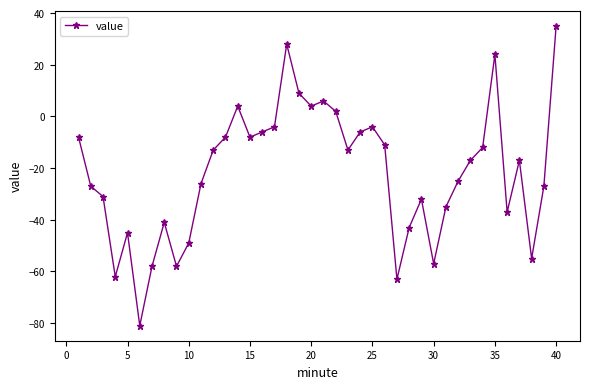

True or false: the data has more than 0 interior local peaks.

True